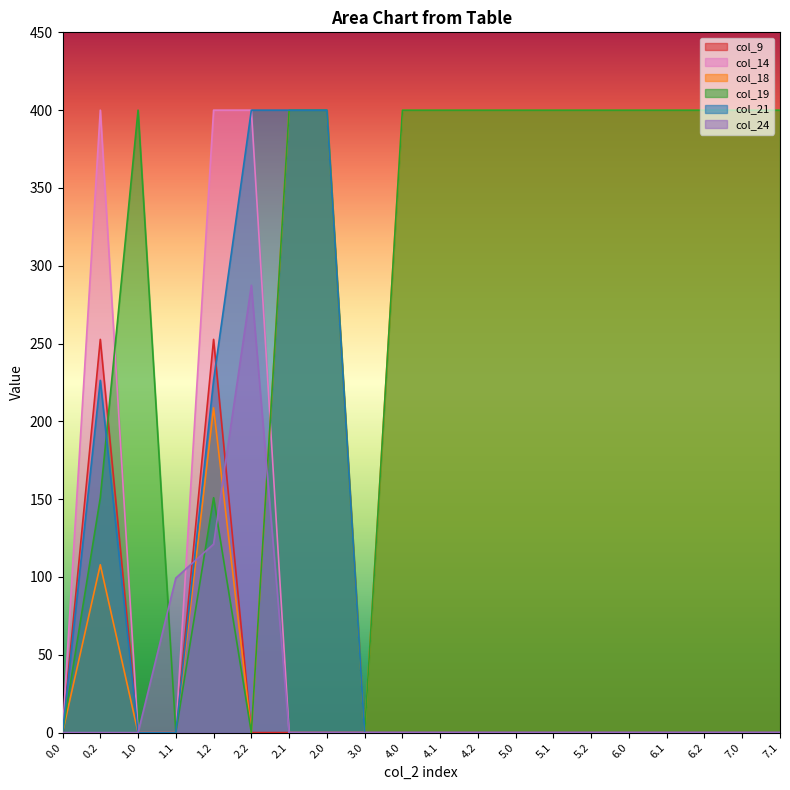

What position from the left is 4.1?

11